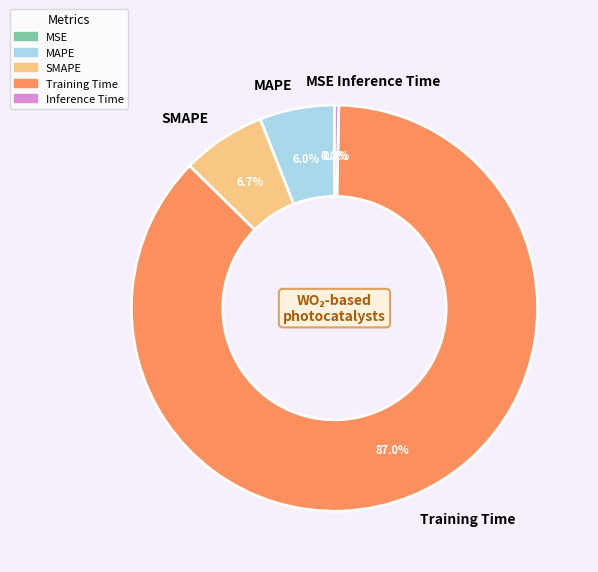

What percentage is the Training Time slice, to the nearest percent?

87%